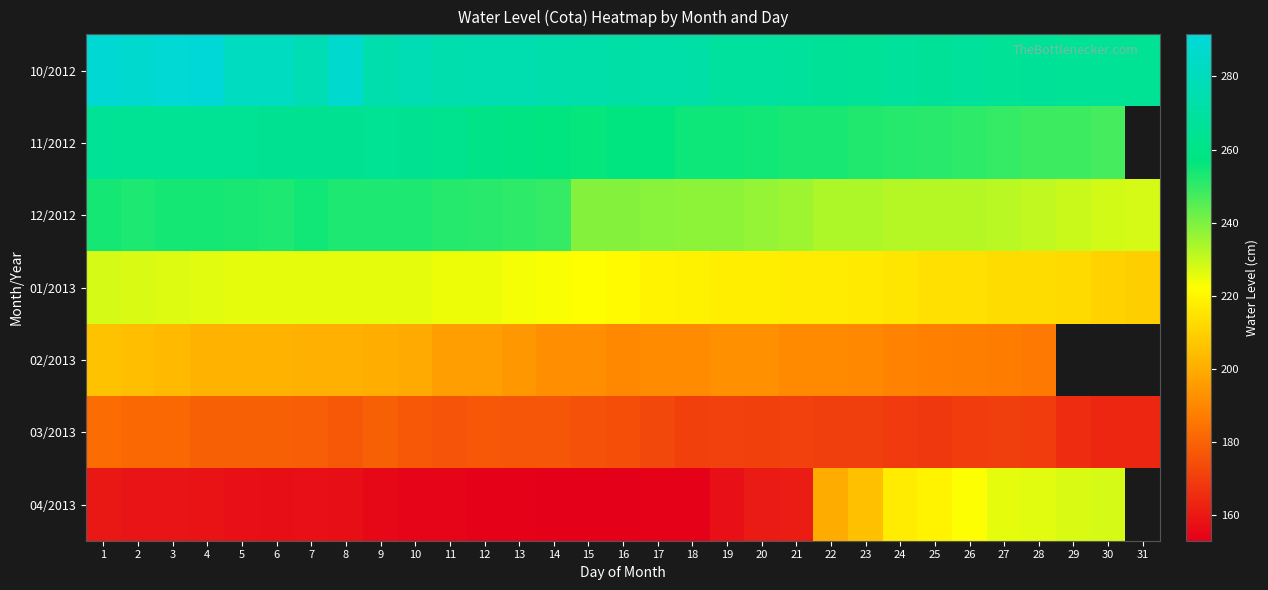

Is it true that 11/2012 equals 104.8 at 18?

False